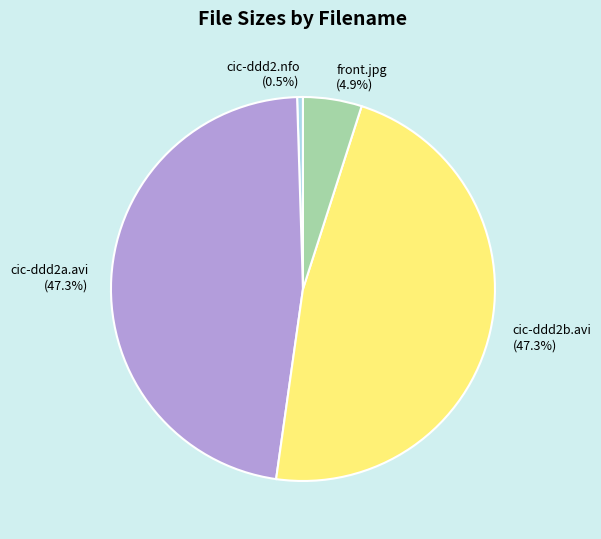

Combined, what portion of the pie is cic-ddd2.nfo and cic-ddd2b.avi?

47.8%